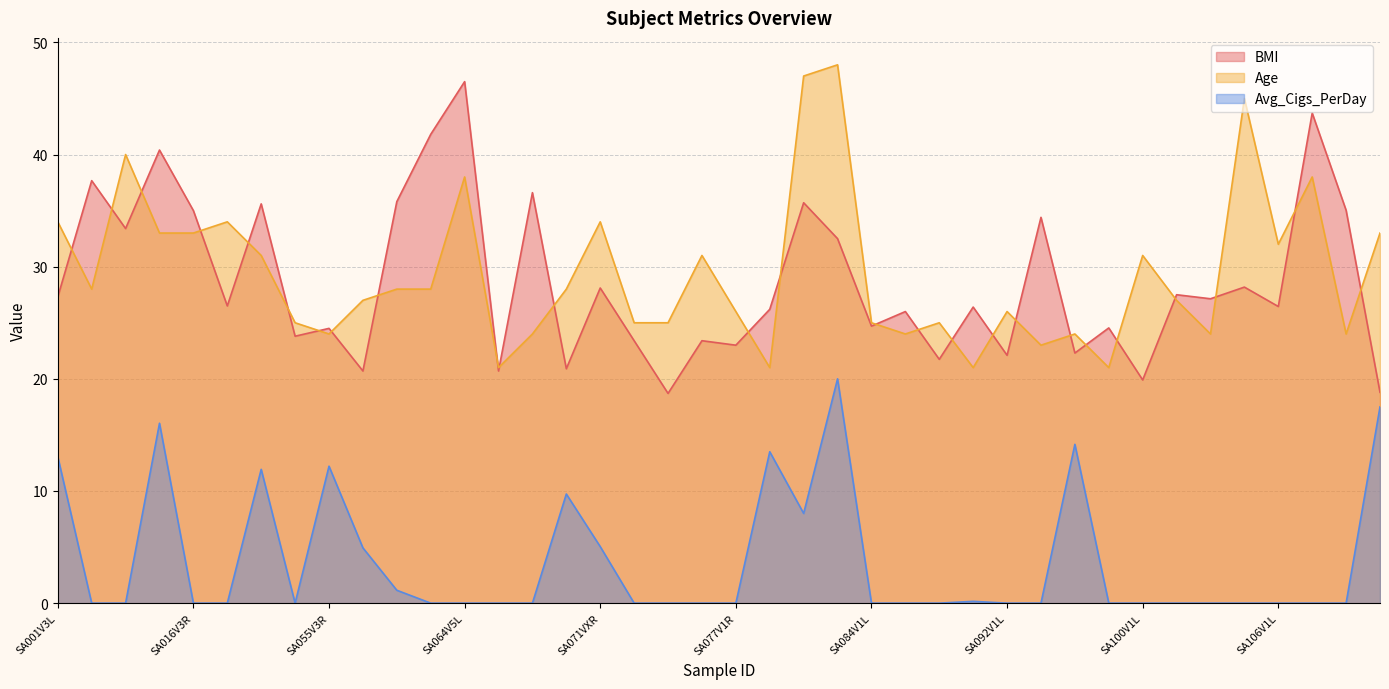

Rank the series by their maximum value, from lowest to highest.

Avg_Cigs_PerDay, BMI, Age